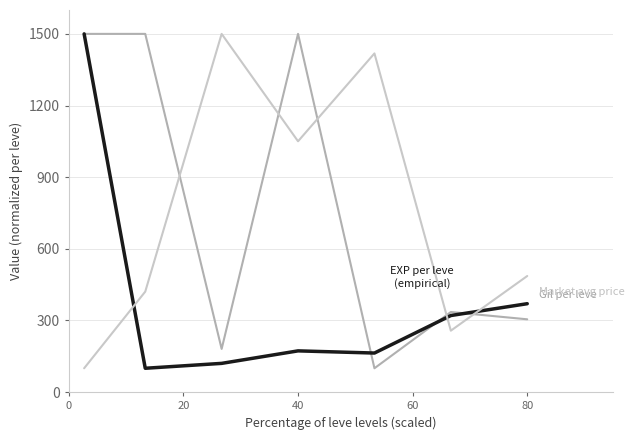

What is the smallest value displayed?

100.0